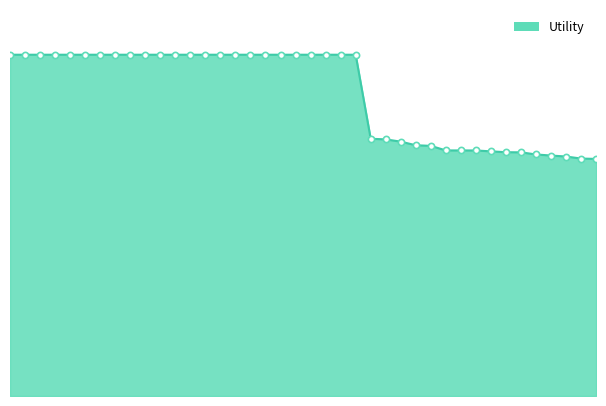

Does the chart have visible grid lines?

No